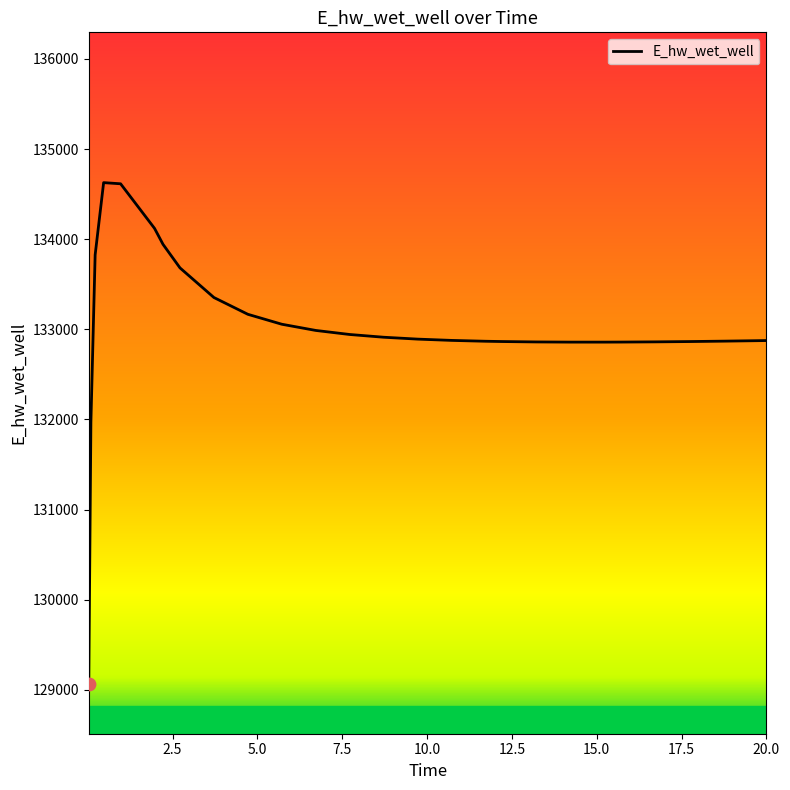

What is the maximum value shown in the chart?

134627.3